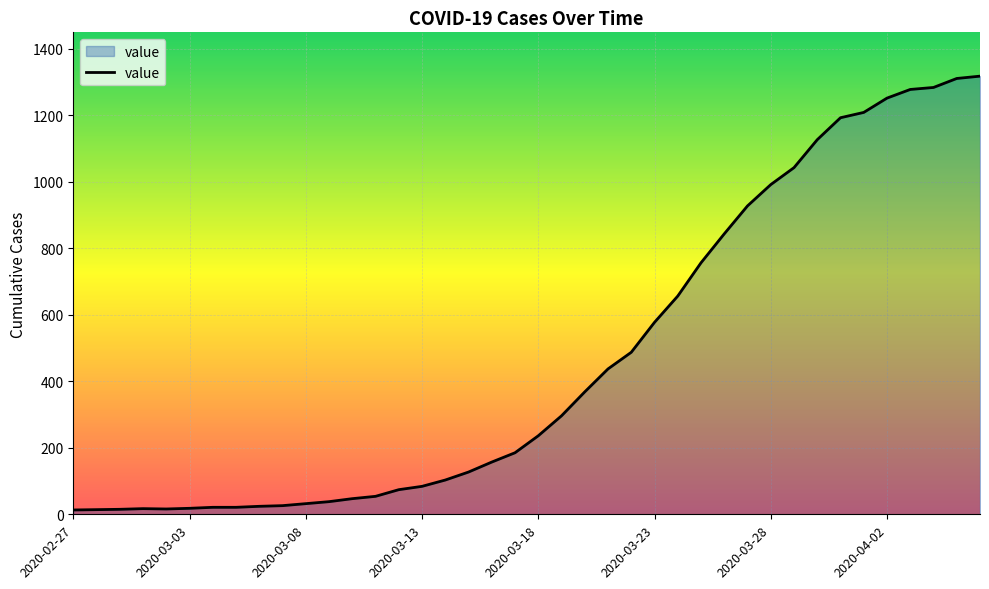

What is the difference between the maximum and minimum values?

1304